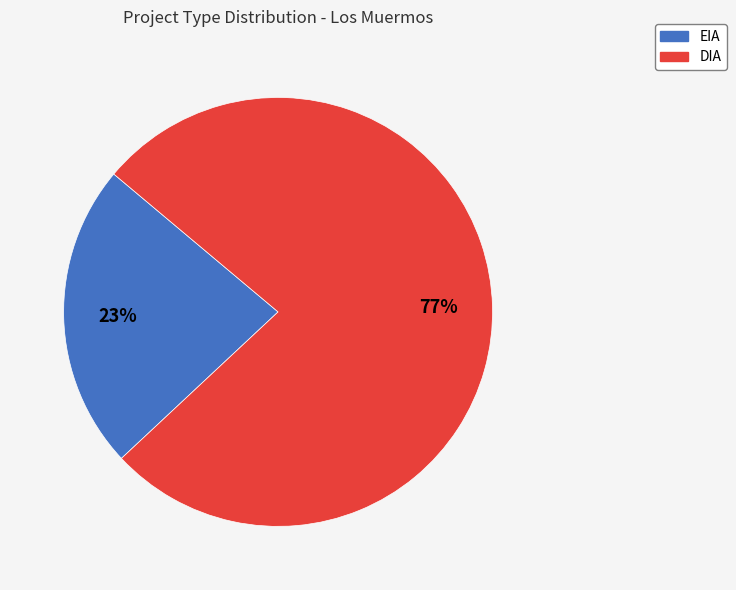

Count the number of slices in the pie.

2